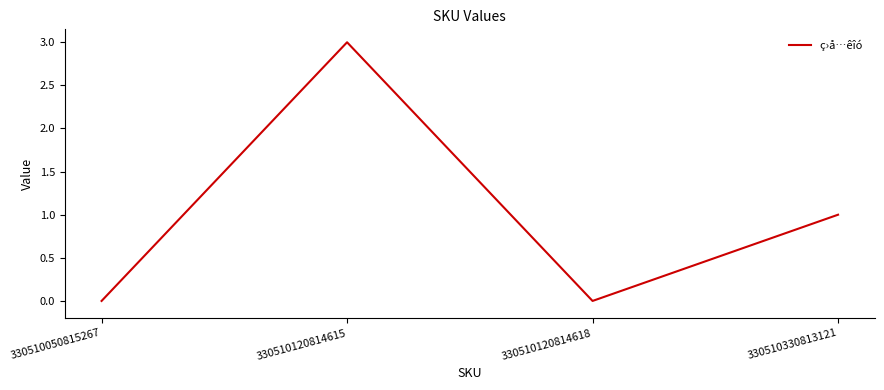

At which category does the chart reach its peak across all series?

330510120814615